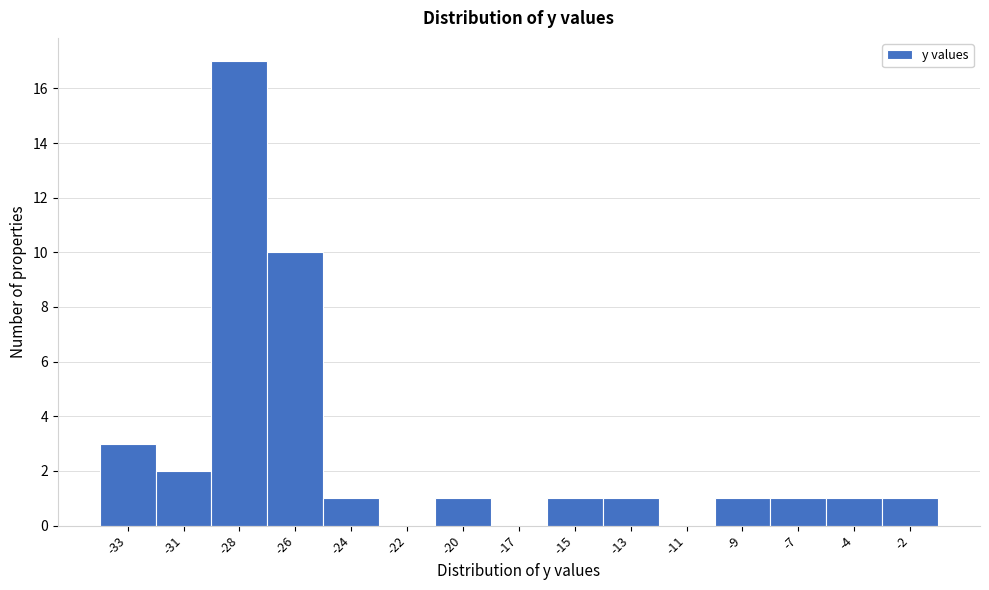

Reading left to right, list all the values displayed in this chart.

-33=3	-31=2	-28=17	-26=10	-24=1	-22=0	-20=1	-17=0	-15=1	-13=1	-11=0	-9=1	-7=1	-4=1	-2=1